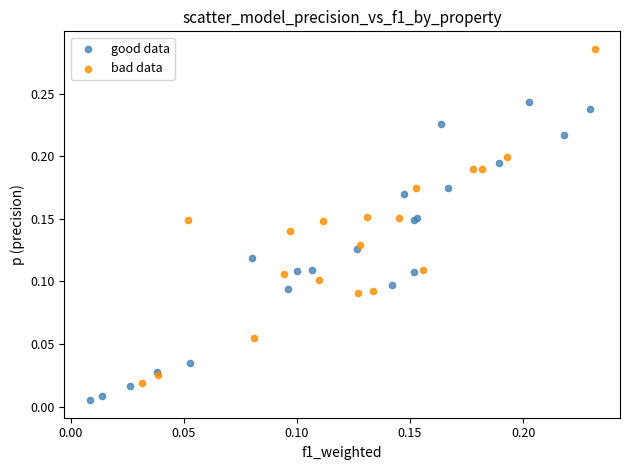

Which series has the widest spread of Y values?

bad data